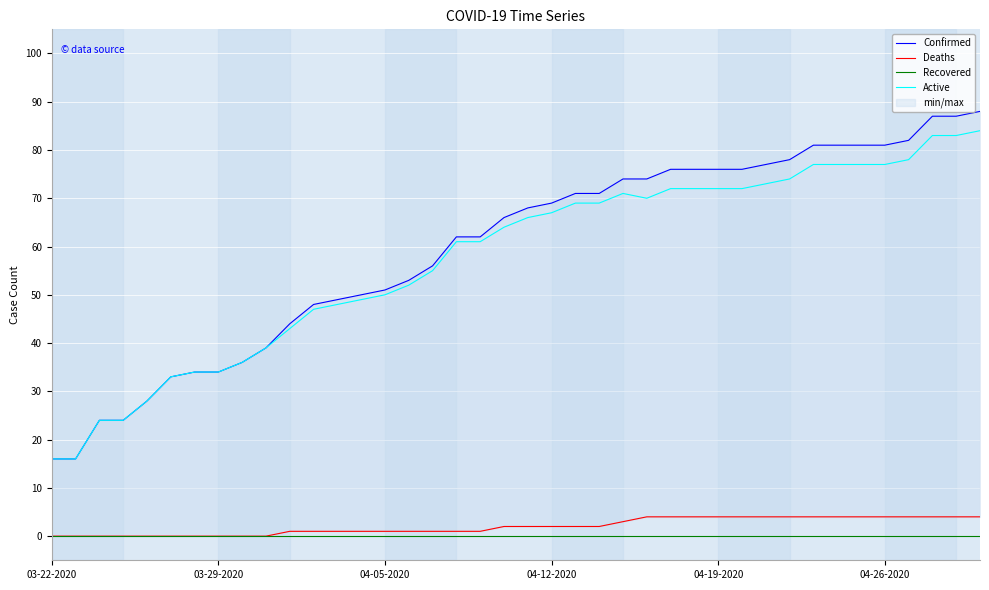

What is the difference between the maximum and second lowest values in the Deaths series?

4